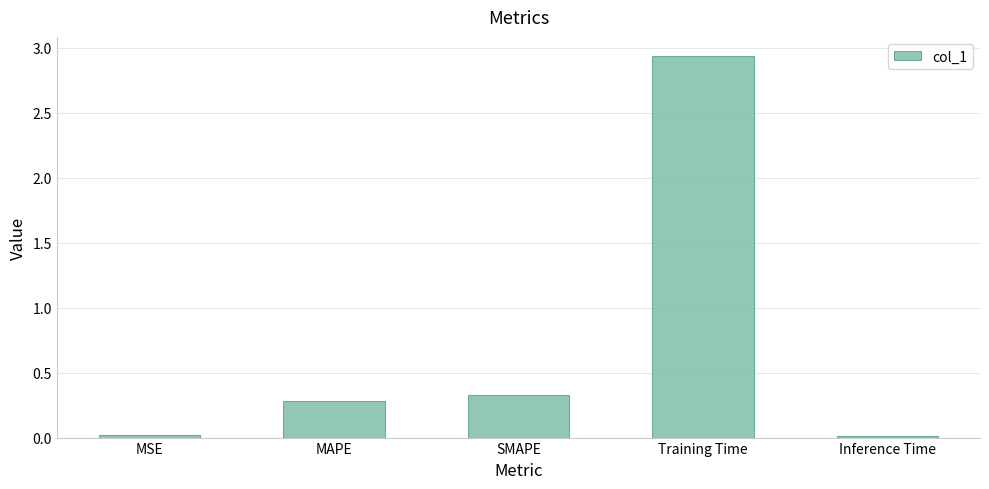

The value at Inference Time is 0.0. True or false?

True